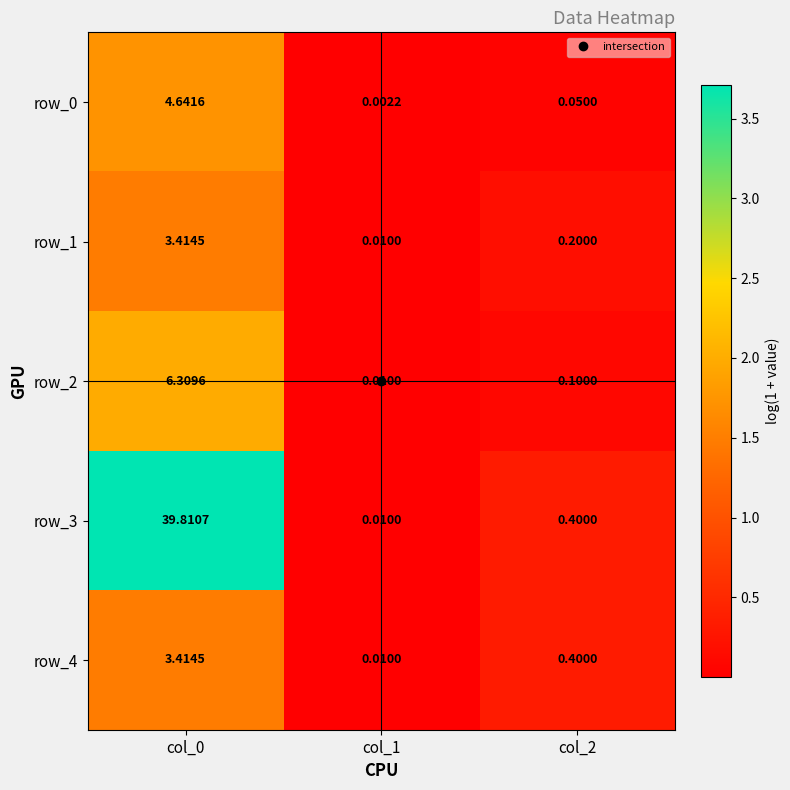

Is the value of row_2 at col_0 greater than the value of row_0 at col_1?

Yes